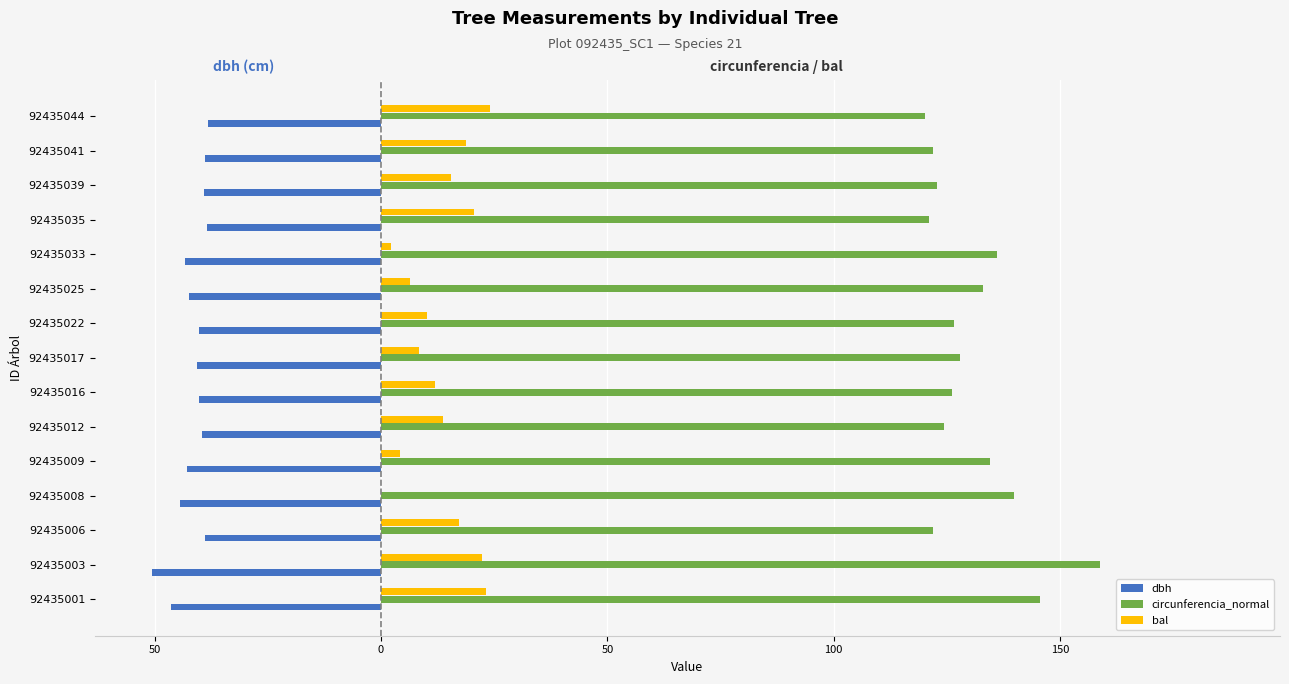

Are the bars grouped side by side (vs. stacked)?

Yes